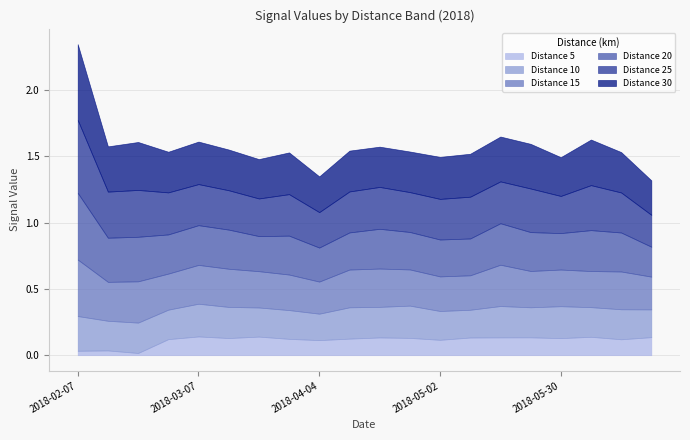

What is the label of the 6th point from the left?

2018-03-14